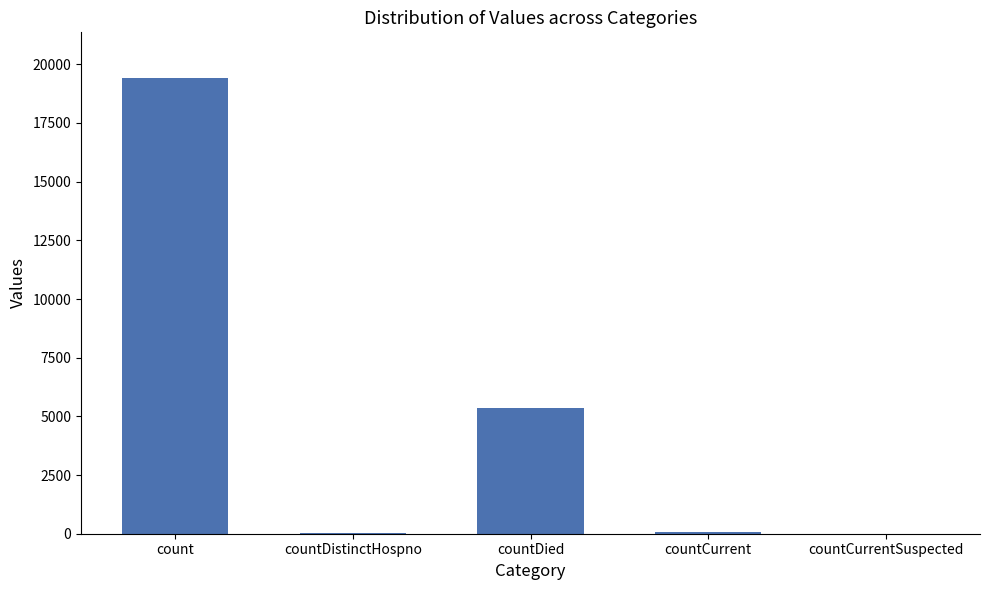

What is the sum of all values?

24875